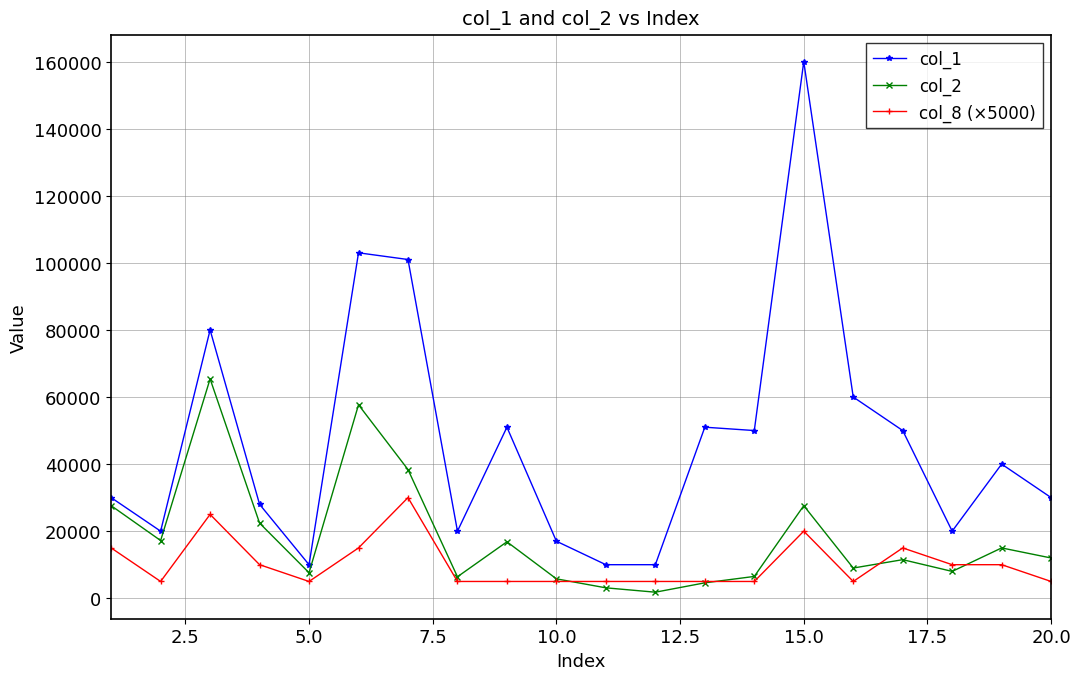

Does the chart have visible grid lines?

Yes